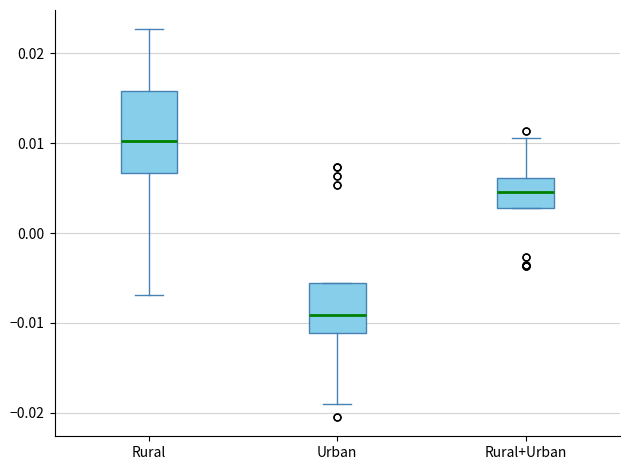

Reading left to right, transcribe this box plot: for each box, give where its median line is, the range the box spans, and where its two whiskers end, as read against the y-axis. The values are not printed on the chart, so give them approximately, as read against the axis.

Rural: median 0.010, box 0.007 to 0.016, whiskers -0.007 to 0.023
Urban: median -0.009, box -0.011 to -0.006, whiskers -0.019 to -0.006
Rural+Urban: median 0.005, box 0.003 to 0.006, whiskers 0.003 to 0.011